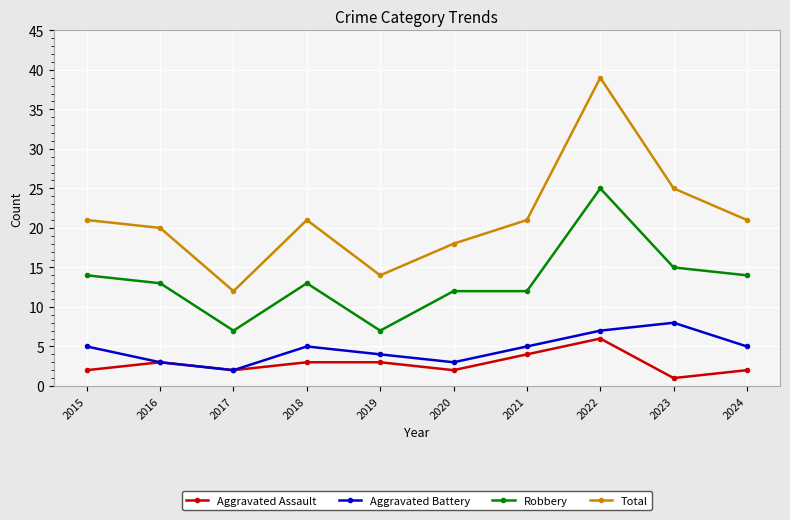

Rank the series at 2018 from lowest to highest value.

Aggravated Assault, Aggravated Battery, Robbery, Total